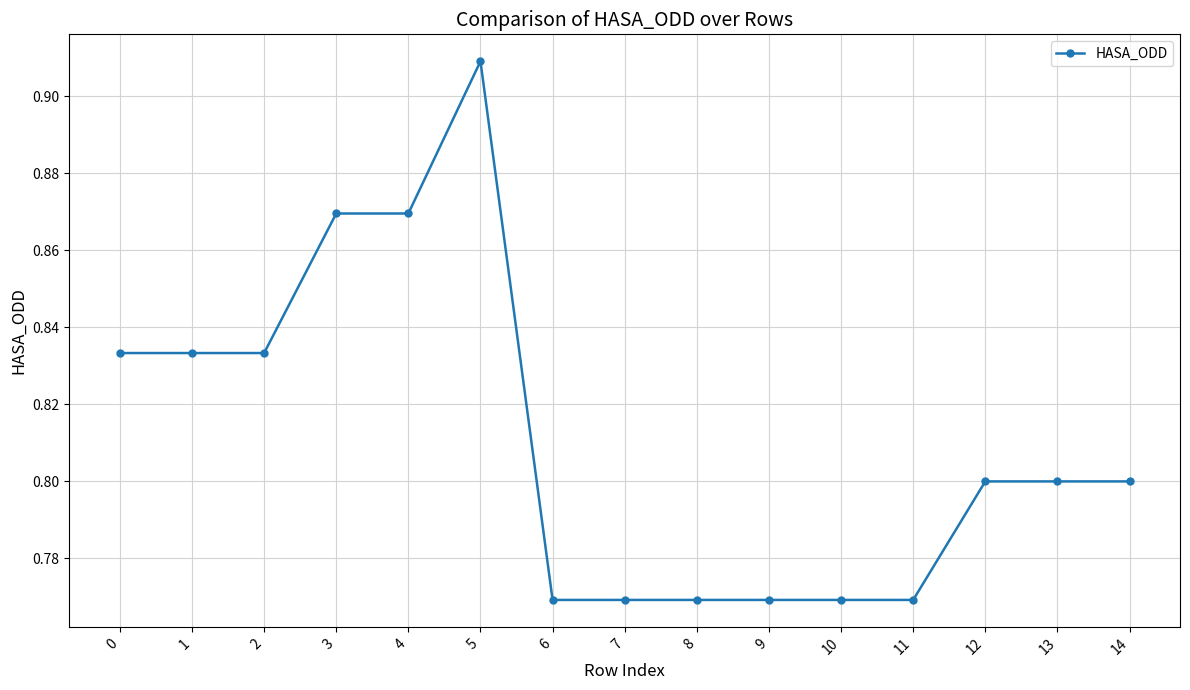

How many values are between 0 and 1?

15